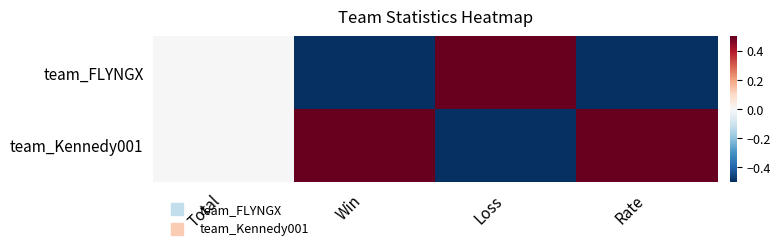

Reading left to right, transcribe all the data shown in this chart.

team_FLYNGX: Total=0.0	Win=-0.5	Loss=0.5	Rate=-0.5
team_Kennedy001: Total=0.0	Win=0.5	Loss=-0.5	Rate=0.5